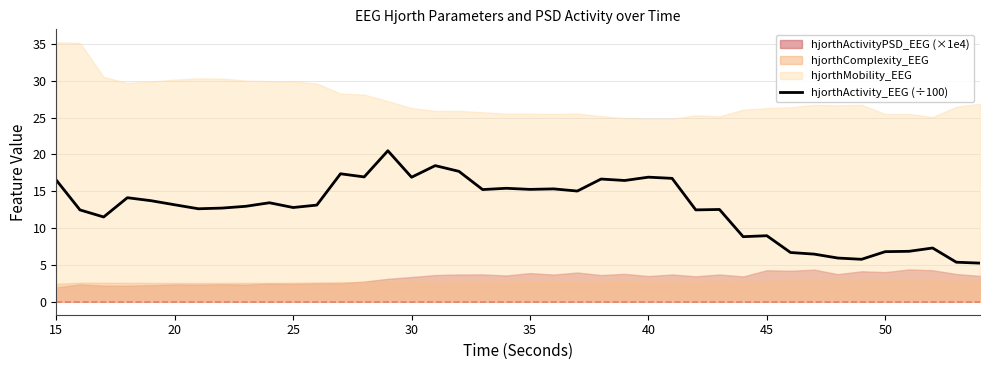

The hjorthActivity_EEG (÷100) series shows 12.8 at 25. True or false?

True